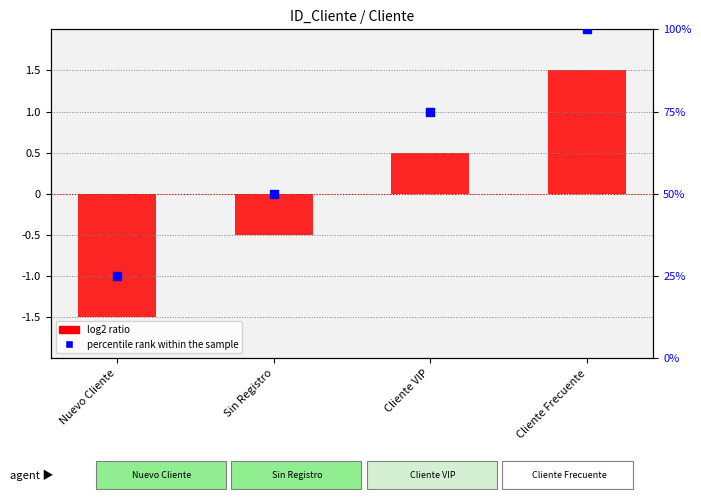

Which series contains the highest Y value?

percentile rank within the sample